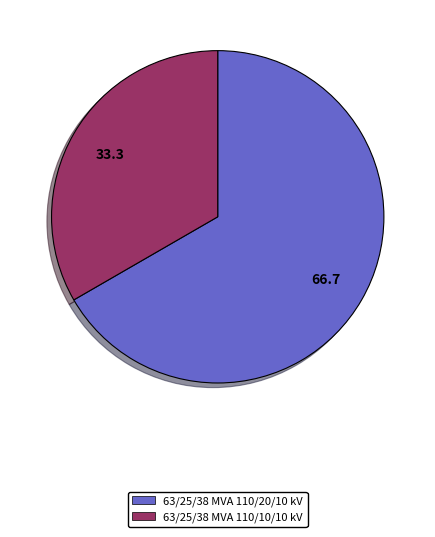

Rank the categories by value from lowest to highest.

63/25/38 MVA 110/10/10 kV, 63/25/38 MVA 110/20/10 kV